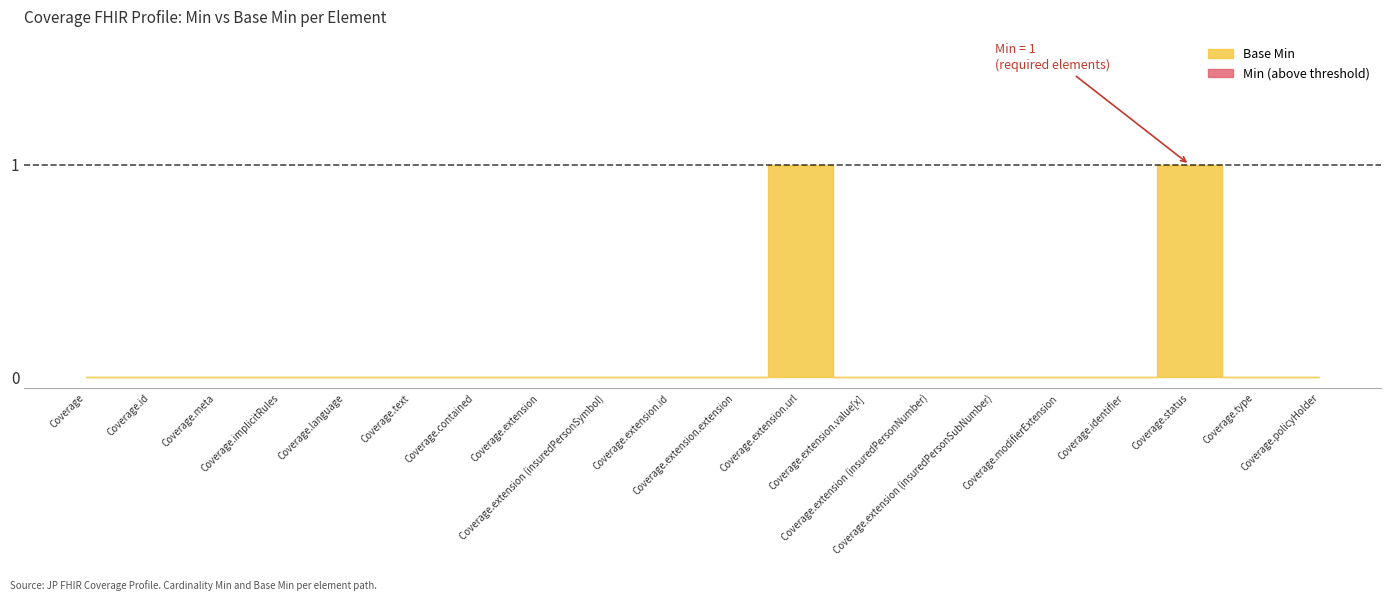

Reading left to right, list all the values displayed in this chart.

Min: Coverage=0	Coverage.id=0	Coverage.meta=0	Coverage.implicitRules=0	Coverage.language=0	Coverage.text=0	Coverage.contained=0	Coverage.extension=0	Coverage.extension (insuredPersonSymbol)=0	Coverage.extension.id=0	Coverage.extension.extension=0	Coverage.extension.url=1	Coverage.extension.value[x]=0	Coverage.extension (insuredPersonNumber)=0	Coverage.extension (insuredPersonSubNumber)=0	Coverage.modifierExtension=0	Coverage.identifier=0	Coverage.status=1	Coverage.type=0	Coverage.policyHolder=0
Base Min: Coverage=0	Coverage.id=0	Coverage.meta=0	Coverage.implicitRules=0	Coverage.language=0	Coverage.text=0	Coverage.contained=0	Coverage.extension=0	Coverage.extension (insuredPersonSymbol)=0	Coverage.extension.id=0	Coverage.extension.extension=0	Coverage.extension.url=1	Coverage.extension.value[x]=0	Coverage.extension (insuredPersonNumber)=0	Coverage.extension (insuredPersonSubNumber)=0	Coverage.modifierExtension=0	Coverage.identifier=0	Coverage.status=1	Coverage.type=0	Coverage.policyHolder=0